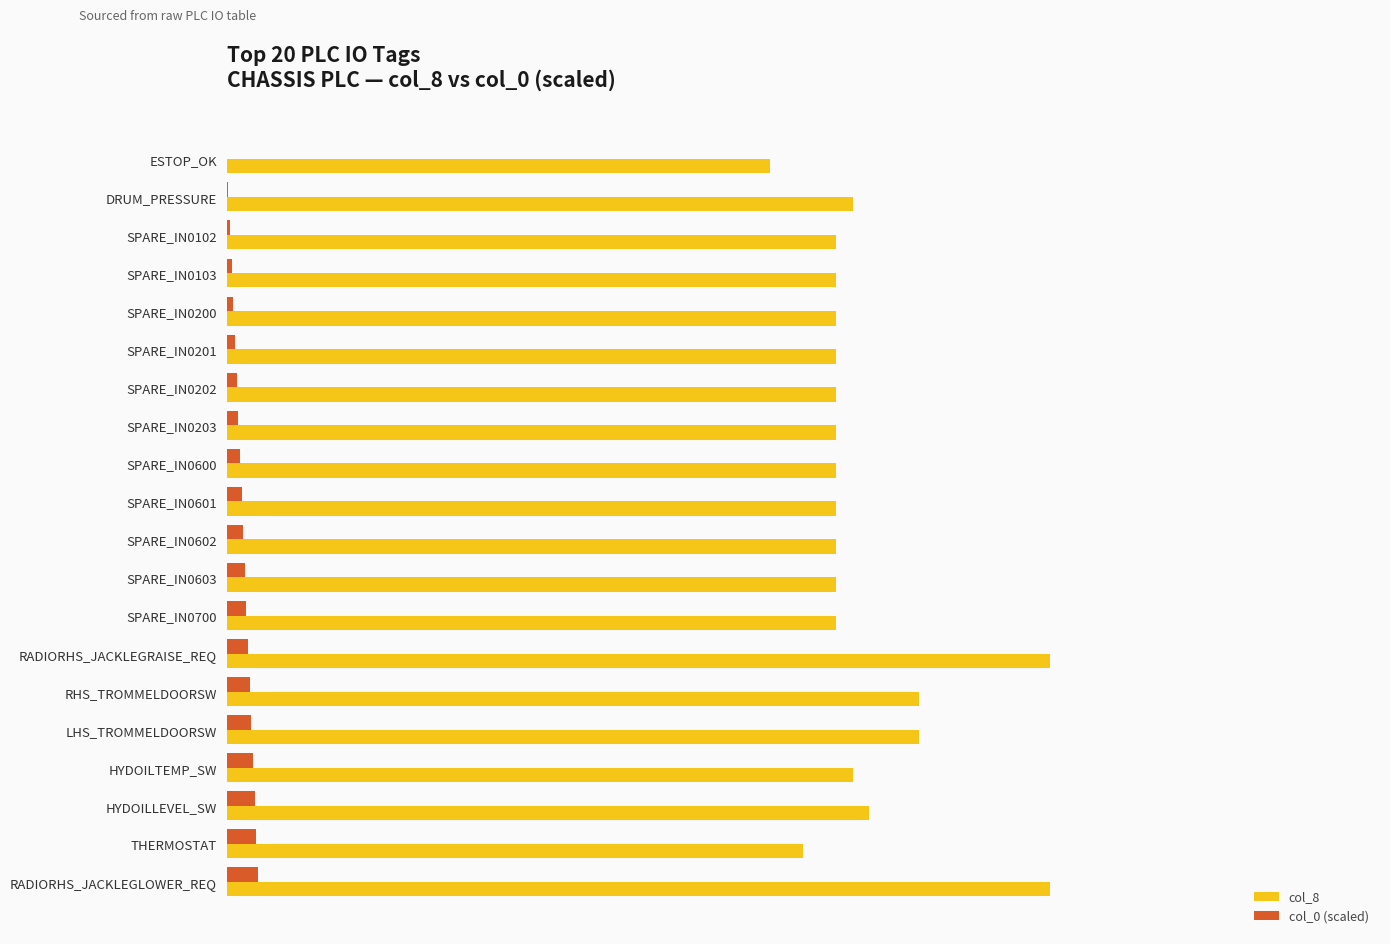

True or false: col_0 has a value of 1.1 at SPARE_IN0603.

True